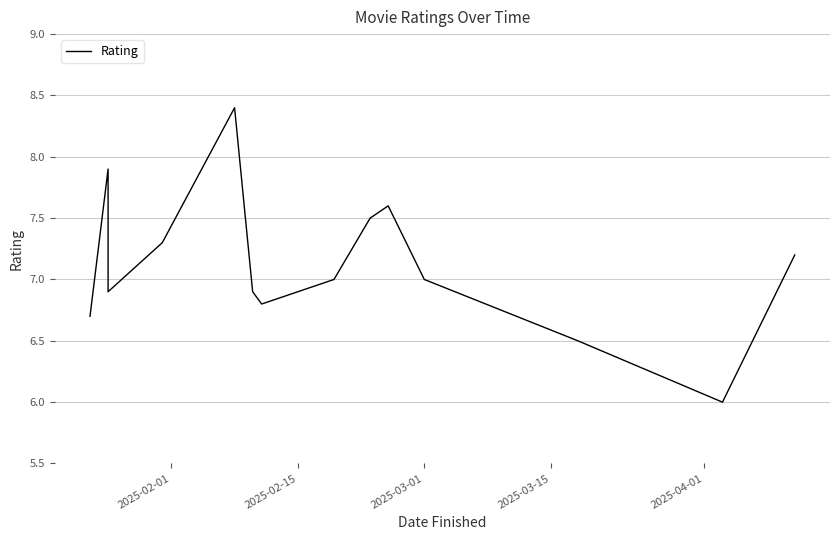

Reading right to left, list all the values displayed in this chart.

7.2	6.0	6.5	7.0	7.6	7.5	7.0	6.8	6.9	8.4	7.3	6.9	7.9	6.7